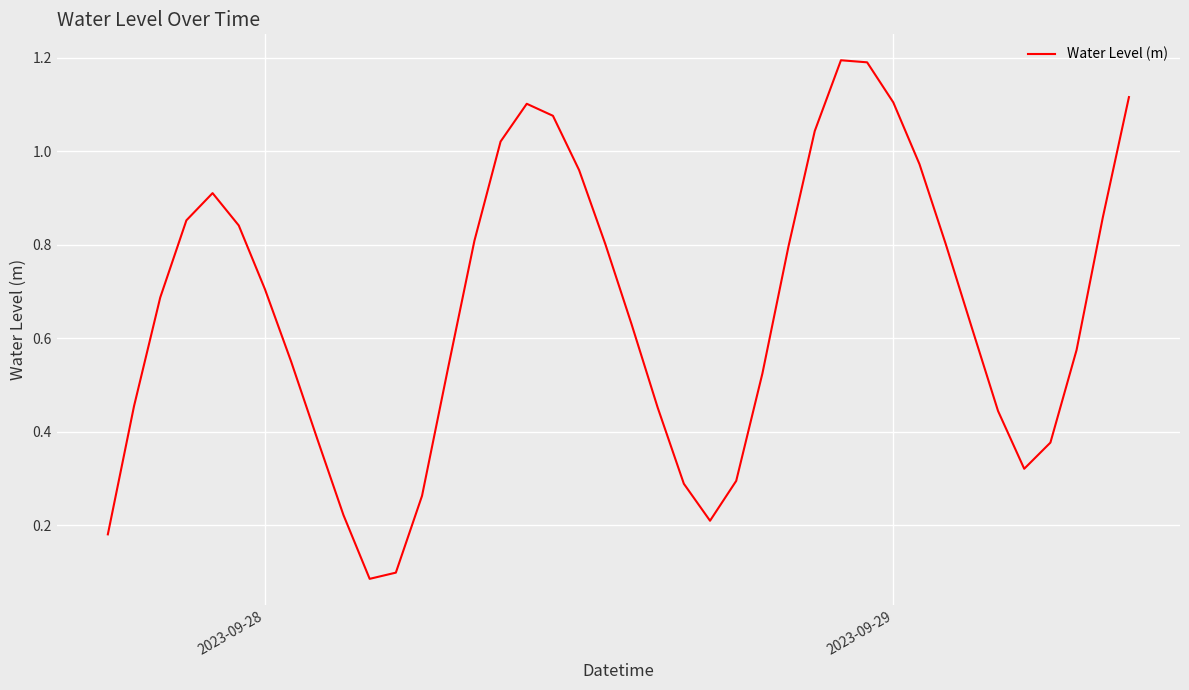

How many lines are shown in the chart?

1